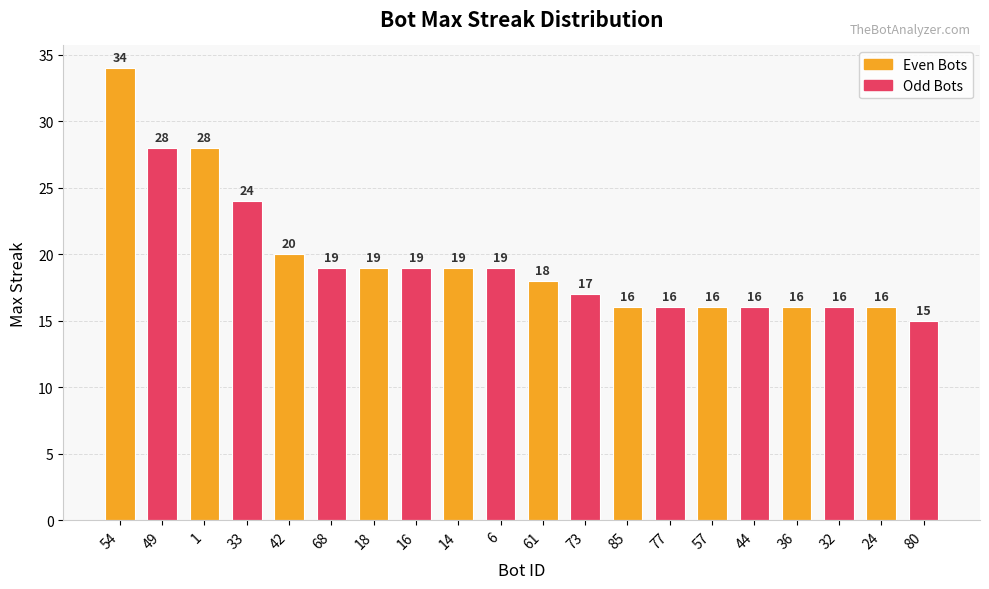

What is the greatest value displayed?

34